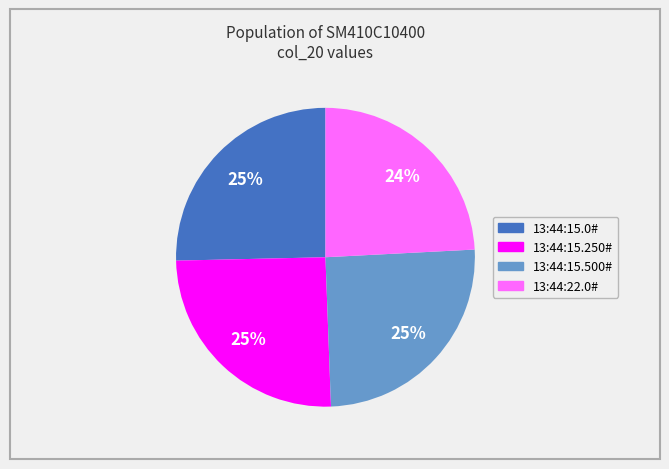

Which slice is the smallest?

13:44:22.0#